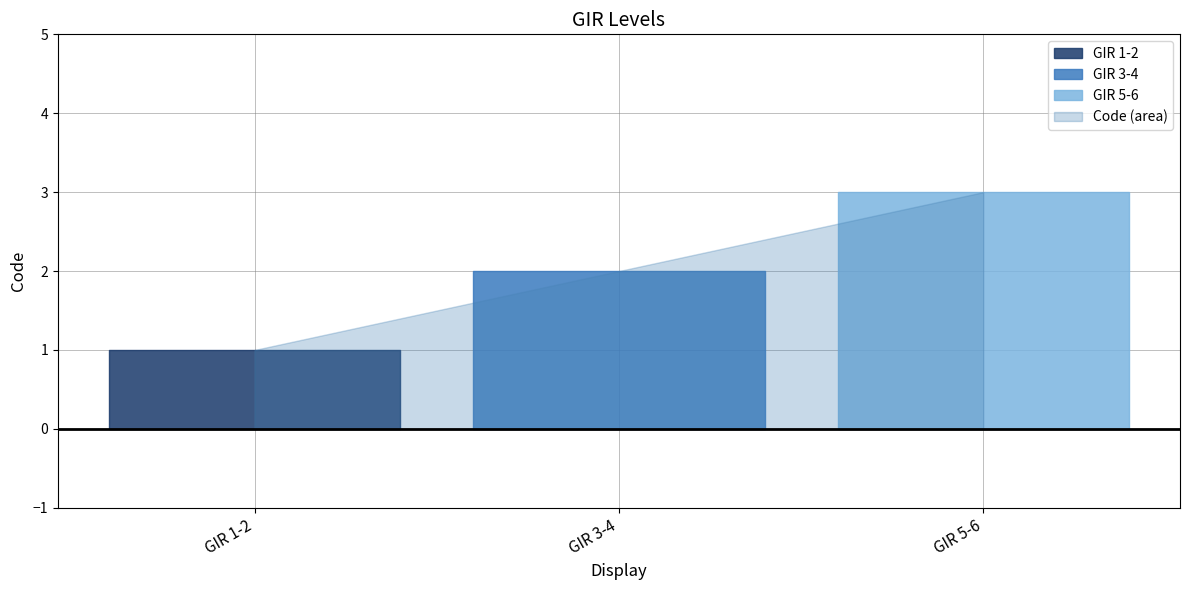

At which label is the value closest to 2?

GIR 3-4